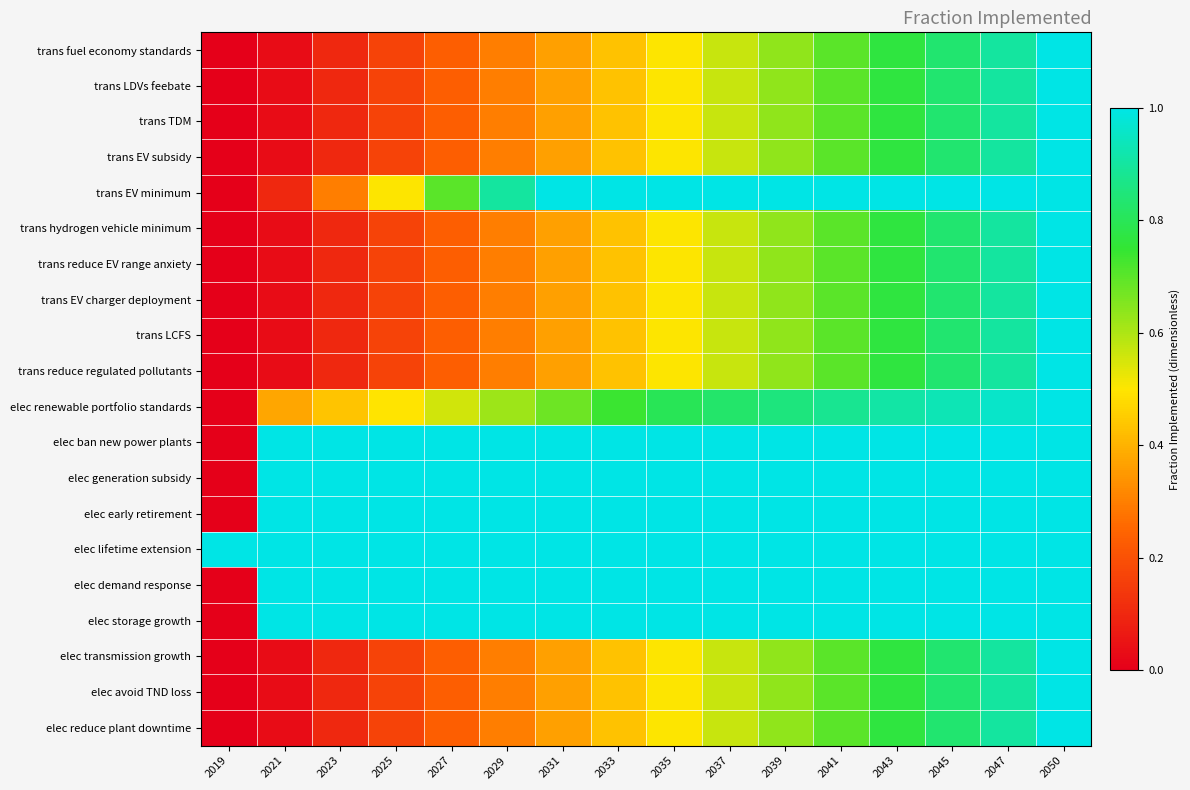

What is the total value across all series at 2047?

18.8